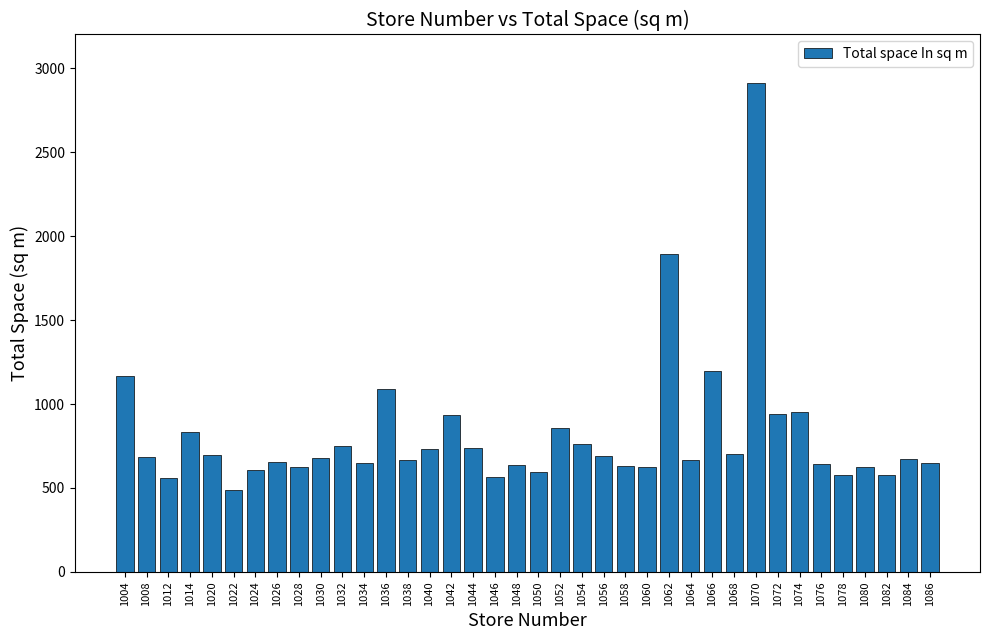

What is the change in value from 1012 to 1072?

+379